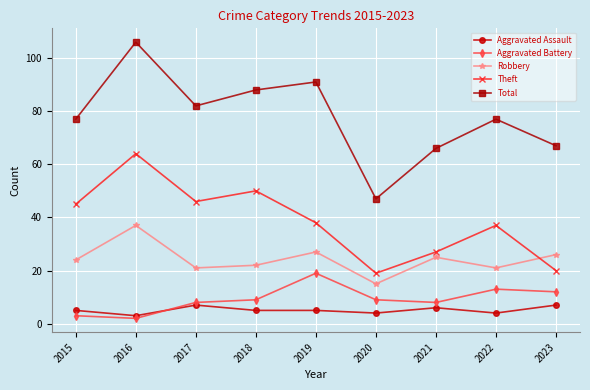

True or false: Total has more than 0 interior local peaks.

True